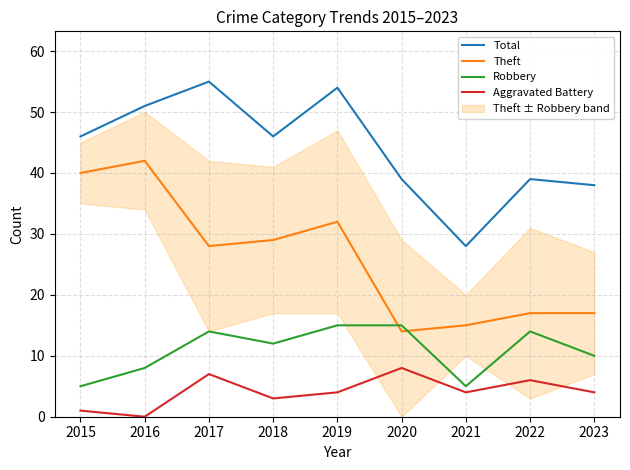

How many data points in Theft are above 28?

4